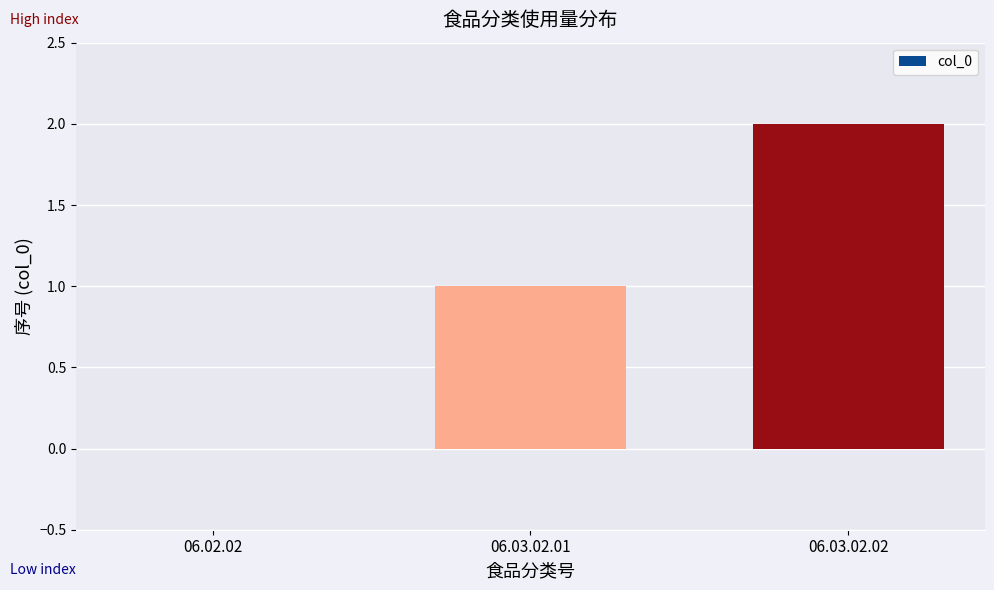

What is the sum of the values at 06.03.02.01 and 06.03.02.02?

3